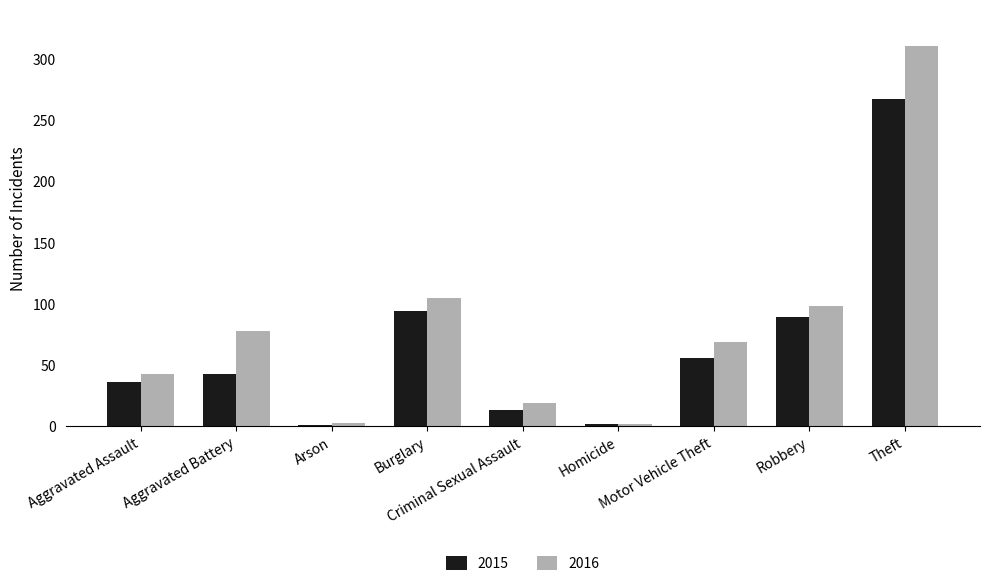

How many distinct data groups are displayed?

2